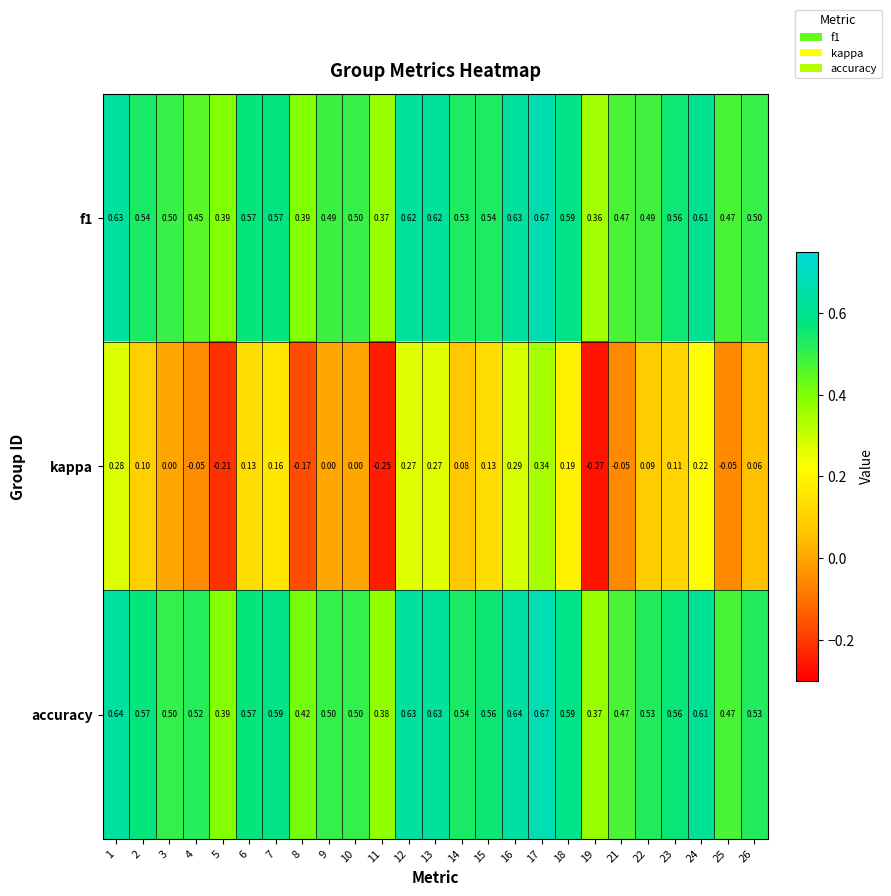

Rank the series at 2 from highest to lowest value.

accuracy, f1, kappa